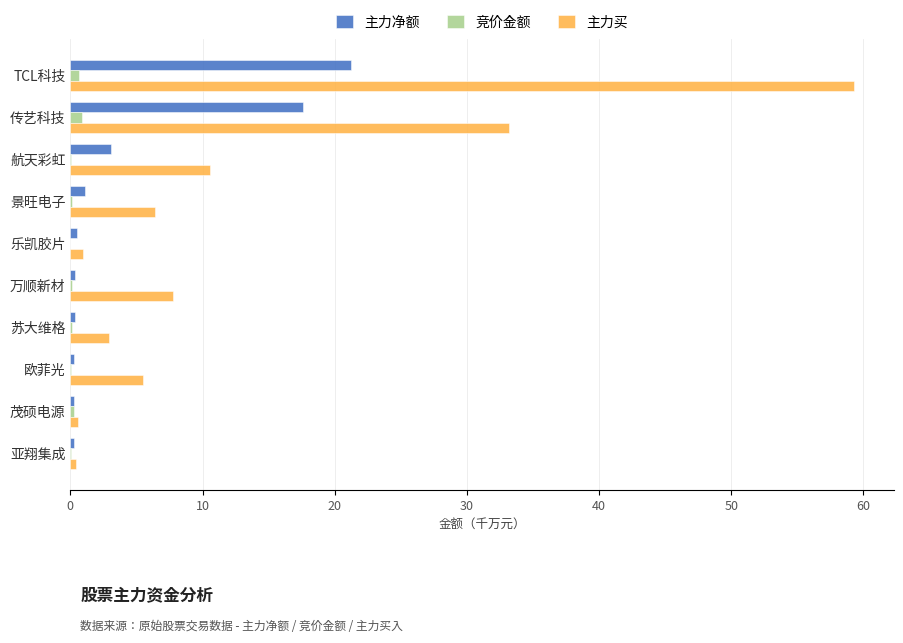

Between TCL科技 and 乐凯胶片, which series saw the biggest shift?

主力买